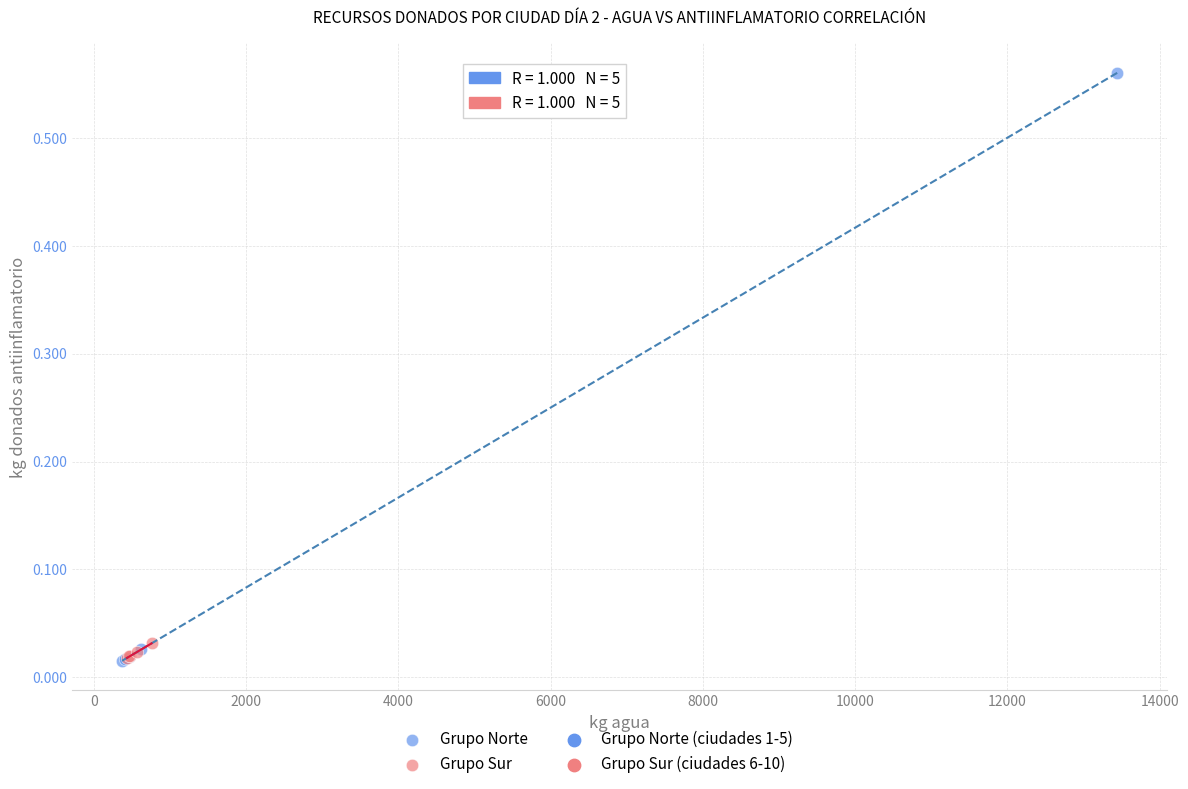

Which series has the widest spread of Y values?

Grupo Norte